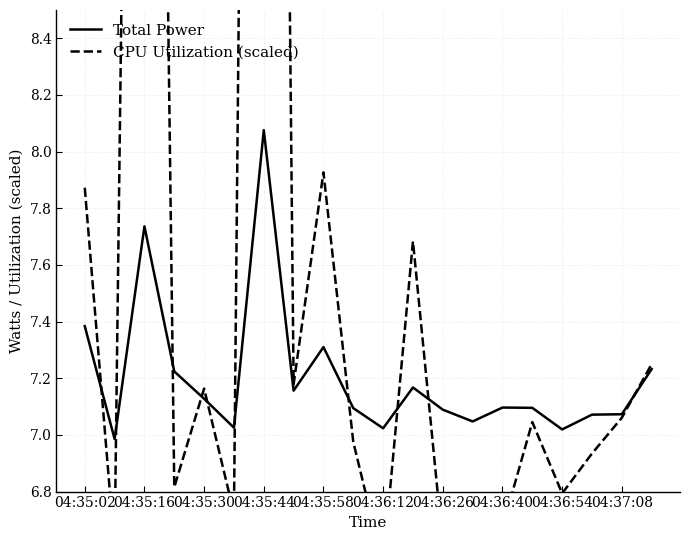

Which series has the largest total across all categories?

CPU Utilization (scaled)